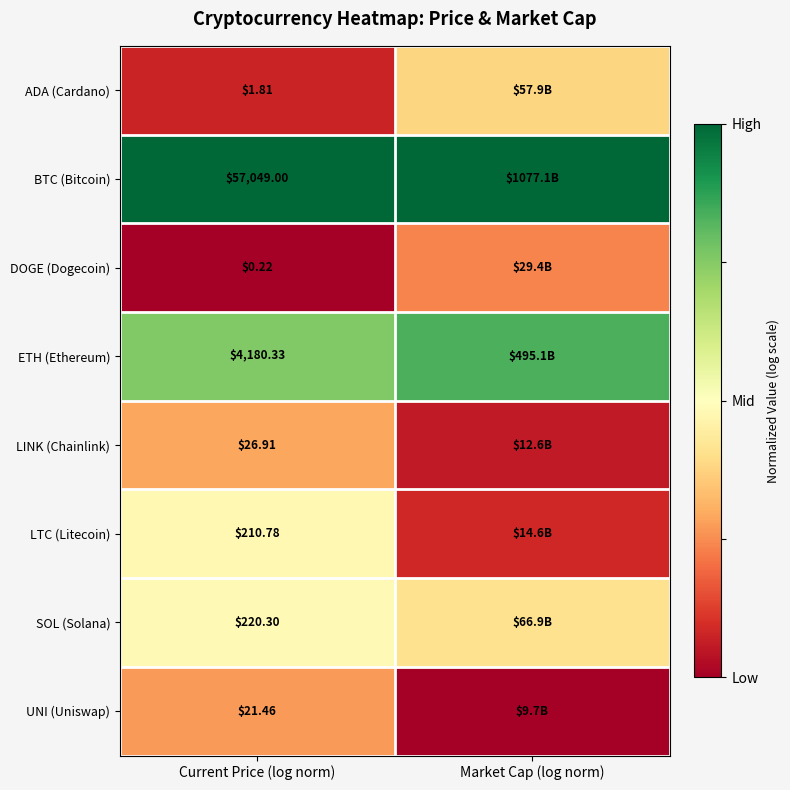

Where is BTC (Bitcoin) nearest to the value 1?

Current Price (log norm)